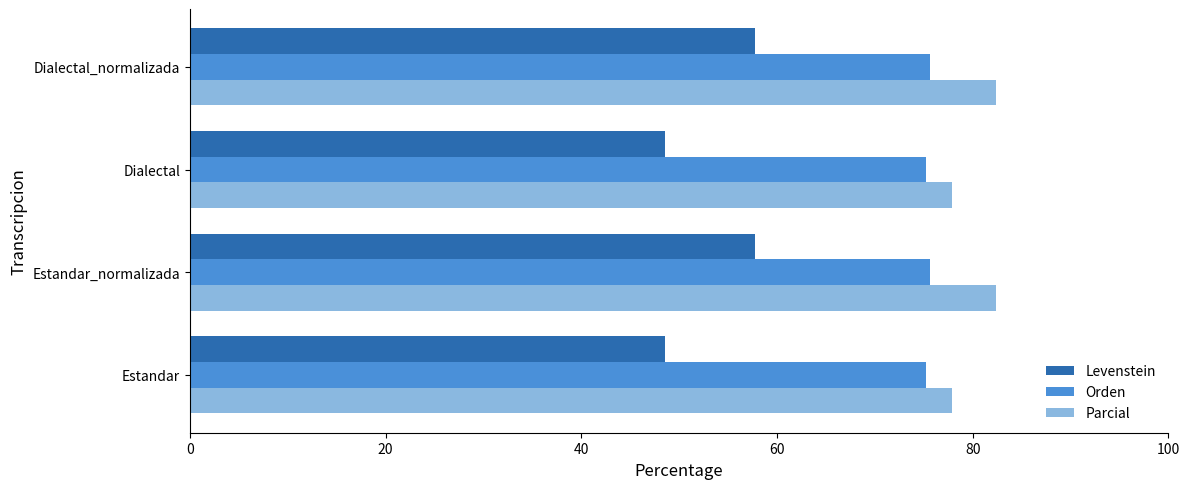

What is the approximate value of Orden at Estandar_normalizada?

75.7